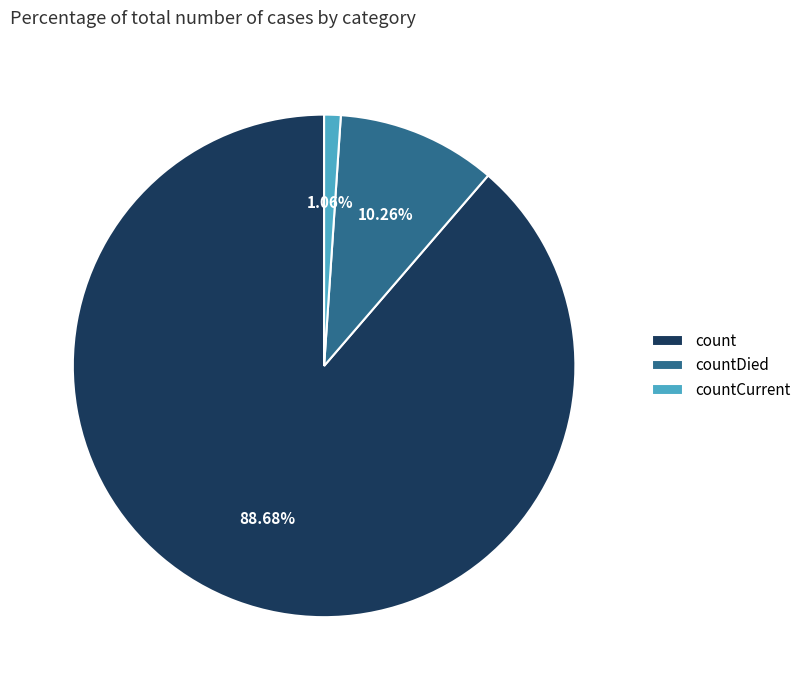

What percentage is the countDied slice, to the nearest percent?

10%